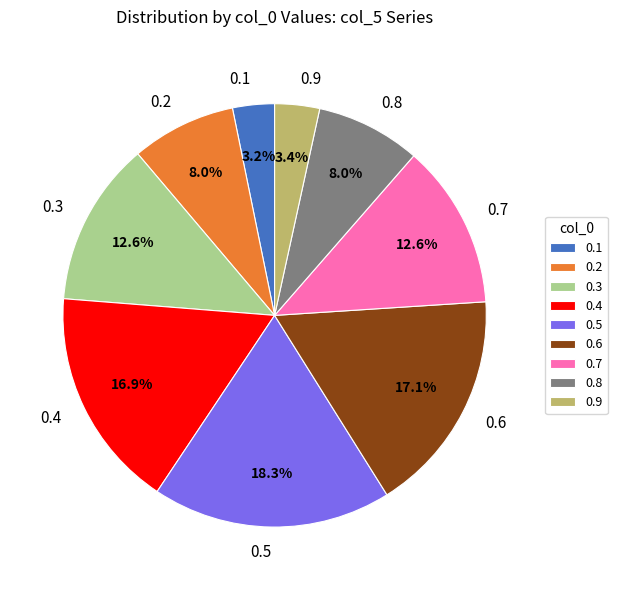

Which category has the biggest portion of the pie?

0.5